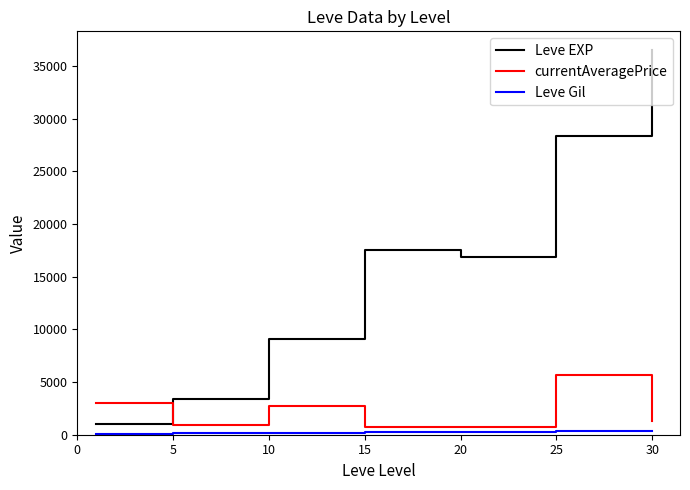

What is the difference between the second highest and second lowest values in the currentAveragePrice series?

2303.2